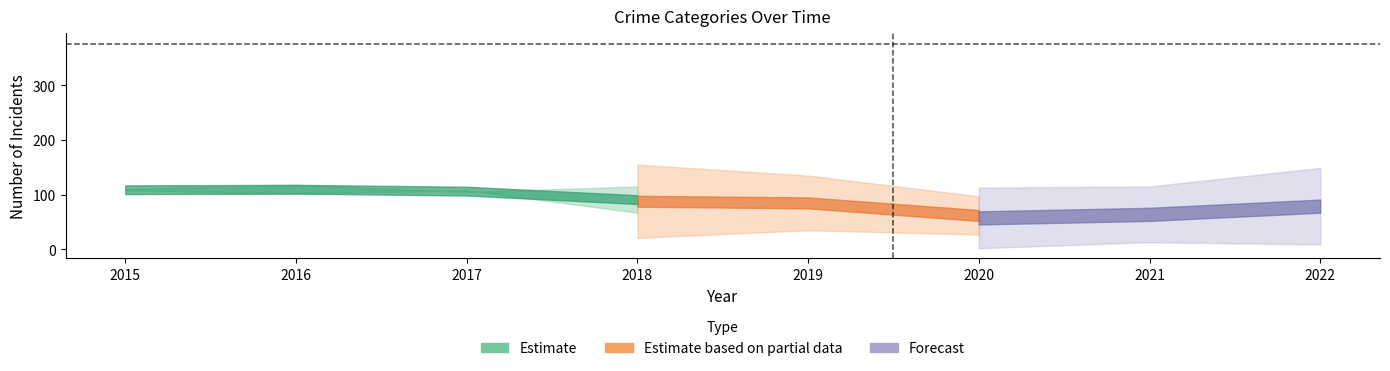

At which category does Aggravated Assault reach its first local peak?

2016